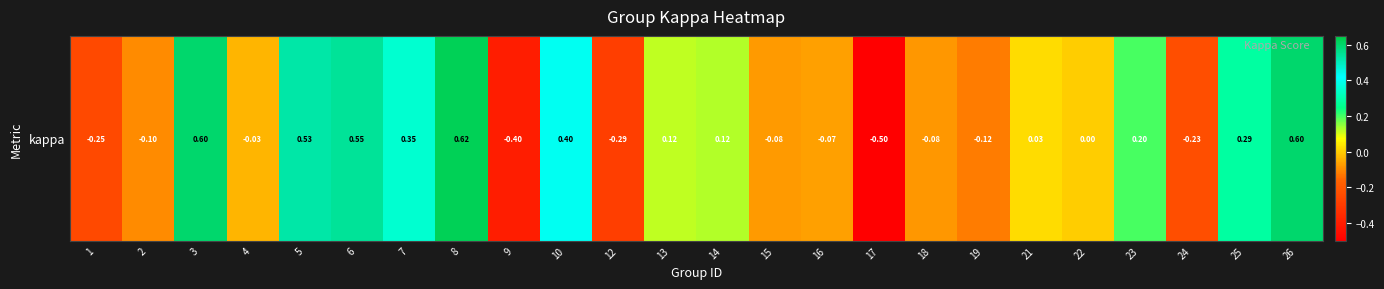

Which category has the lowest value across all series?

17